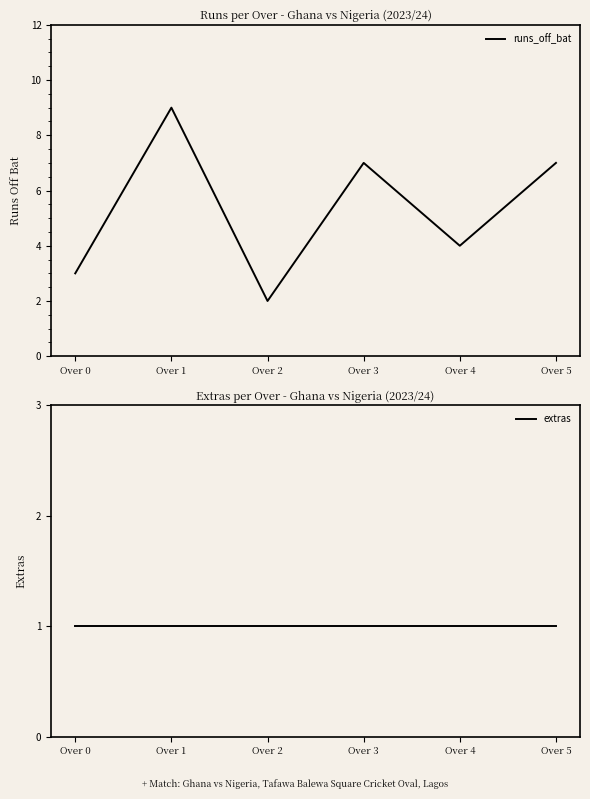

What is the total value across all series at Over 0?

4